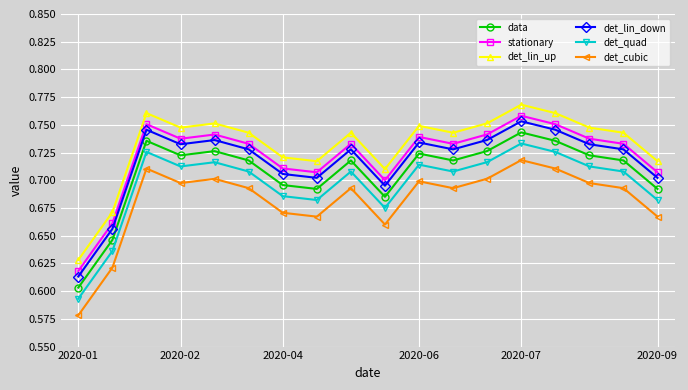

True or false: det_quad has more than 1 points higher than both neighbors.

True